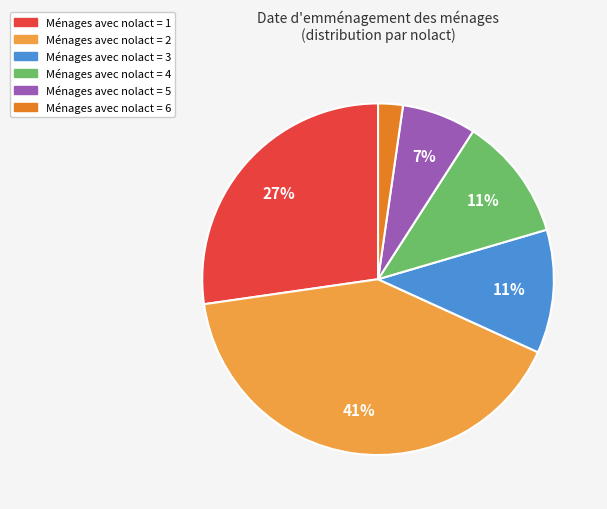

Is there any slice that represents more than half of the pie?

No